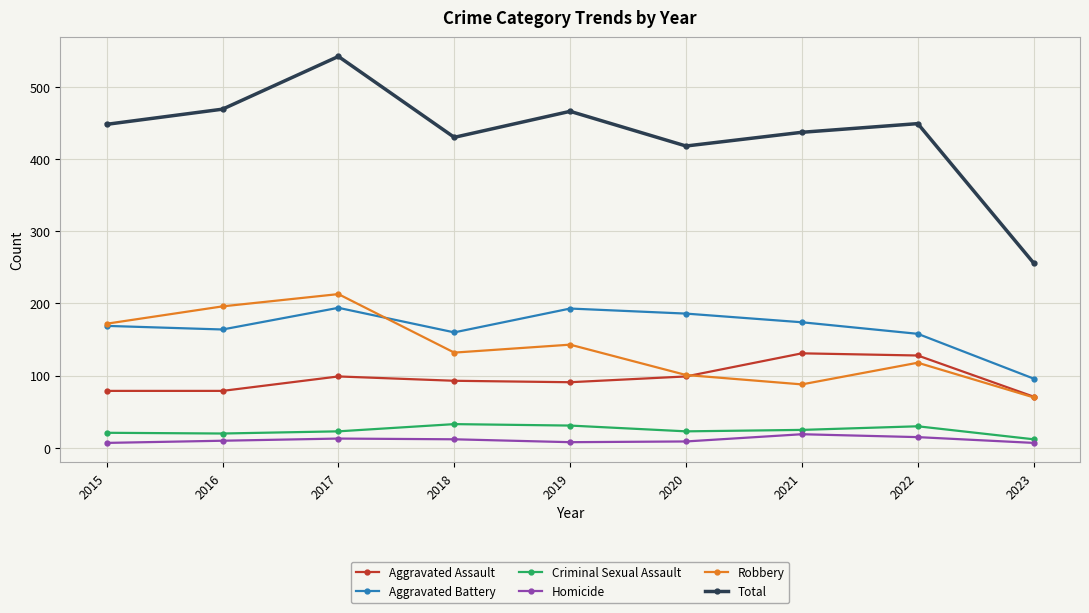

At 2017, list the series in order from largest to smallest.

Total, Robbery, Aggravated Battery, Aggravated Assault, Criminal Sexual Assault, Homicide